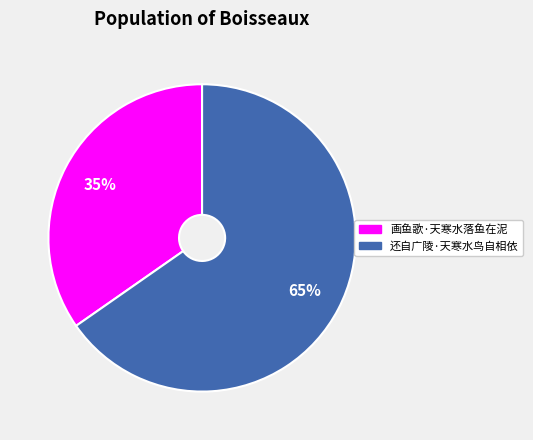

Count the number of slices in the pie.

2